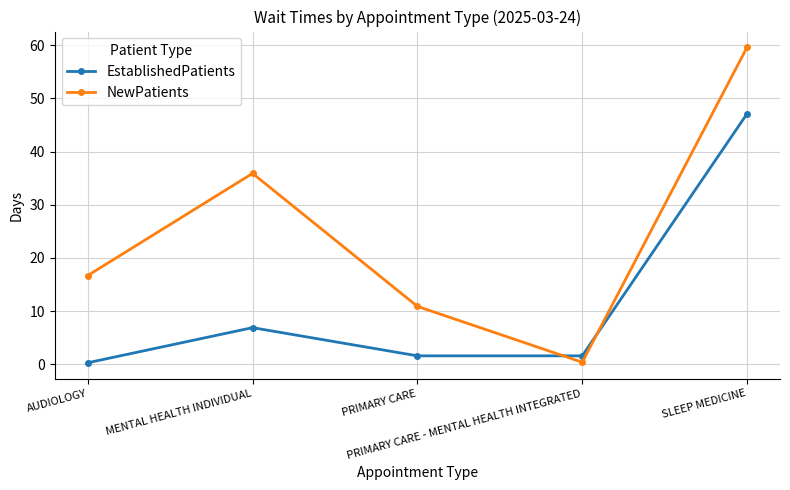

Which category has the lowest value in the NewPatients series?

PRIMARY CARE - MENTAL HEALTH INTEGRATED